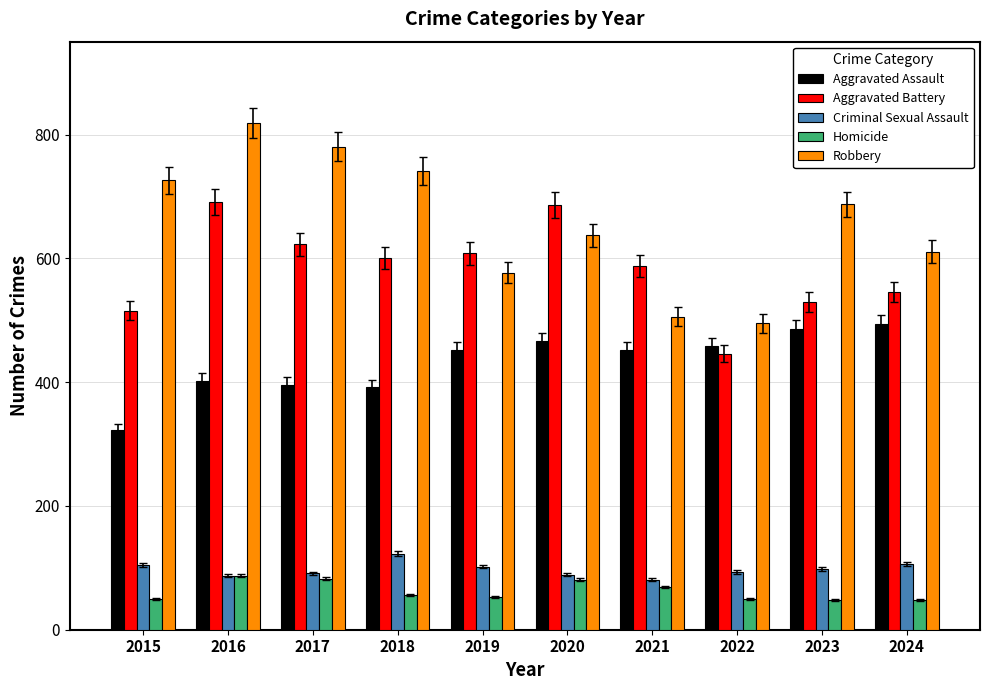

At which label does Aggravated Battery first exceed 600?

2016